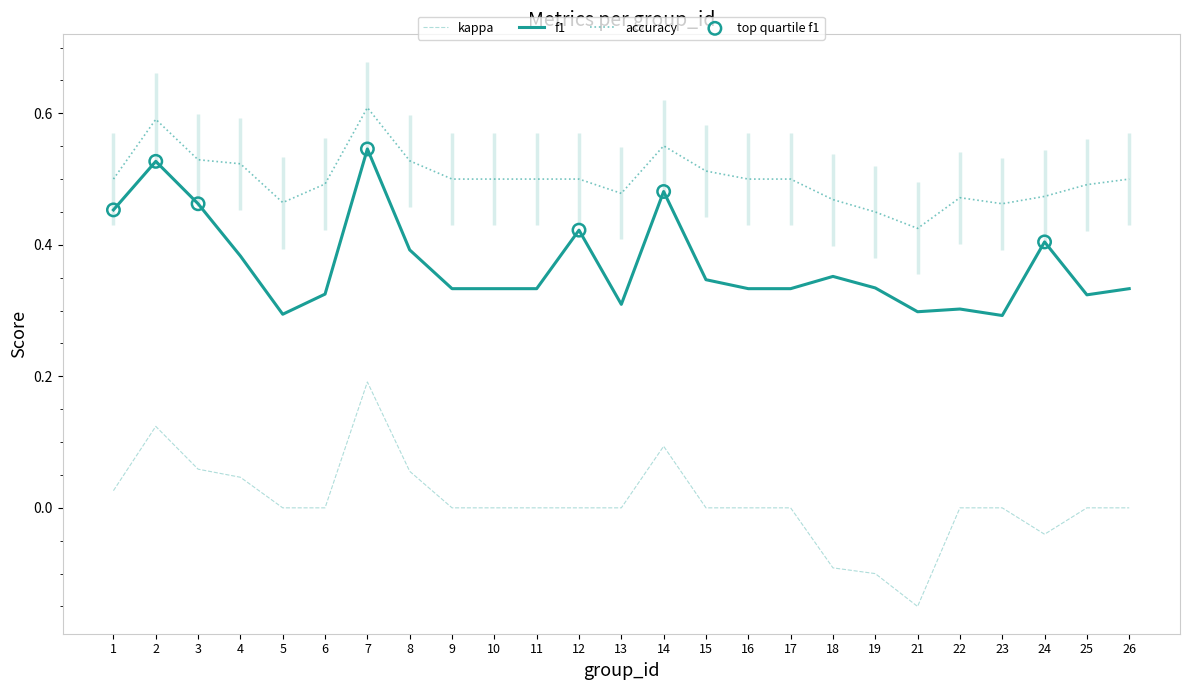

Which series contains the lowest Y value?

kappa